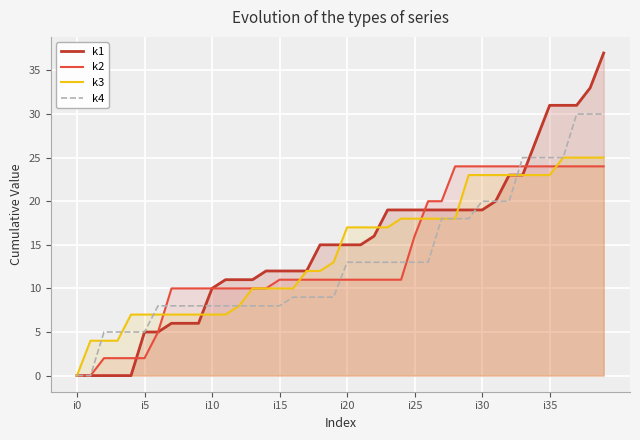

Is the value of k1 at i35 greater than the value of k3 at i20?

Yes